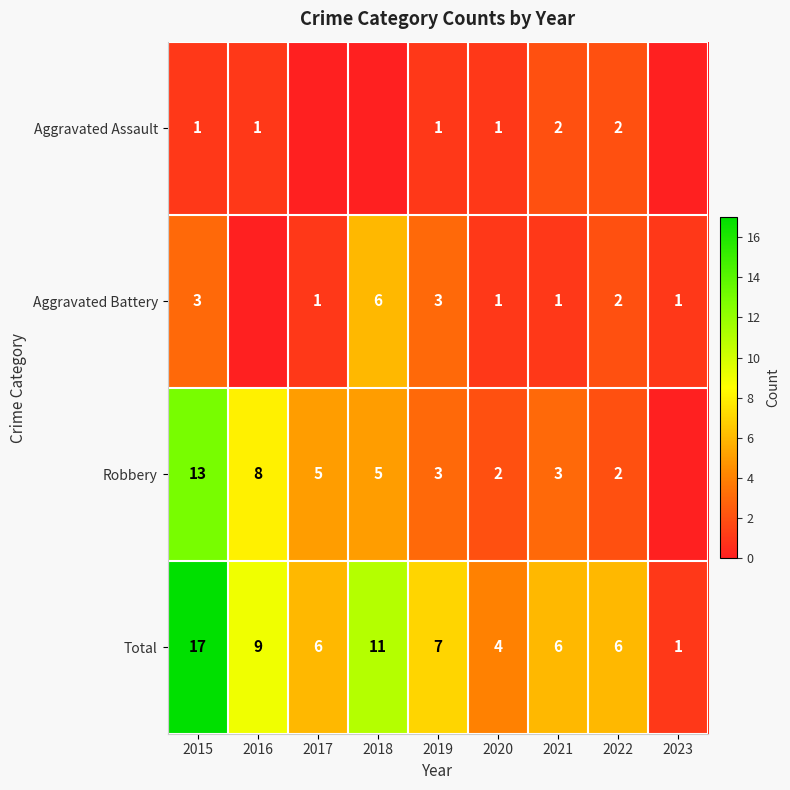

Count the number of categories in the chart.

9